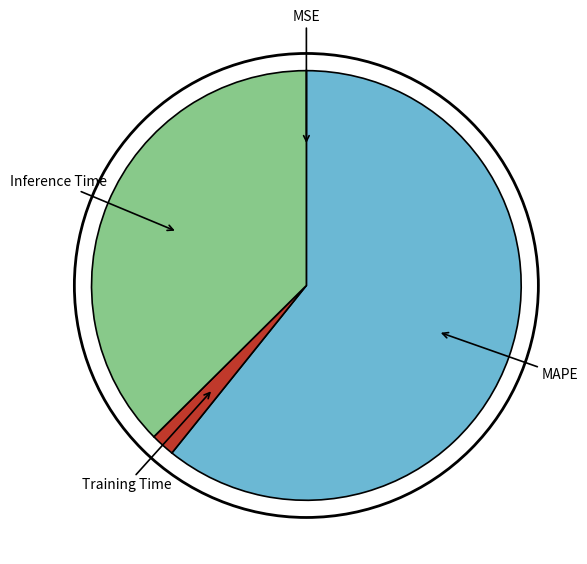

What is the majority slice?

MAPE